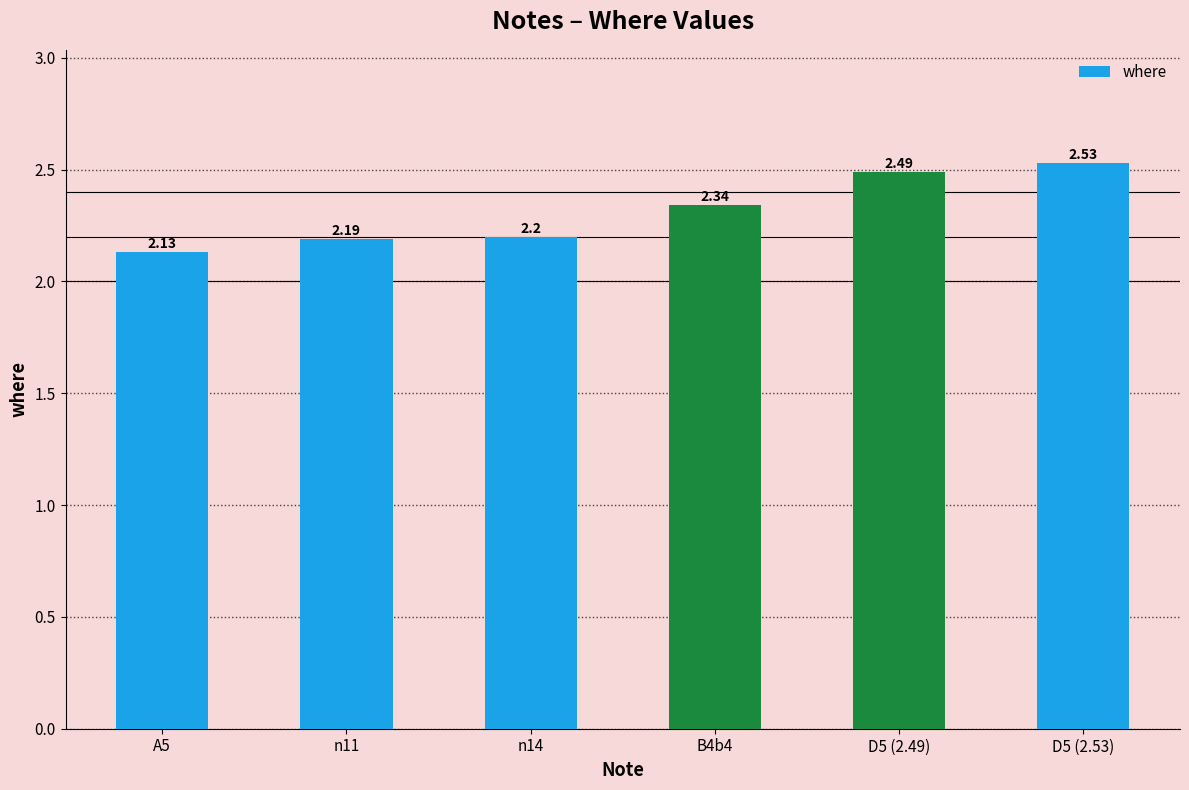

What is the change in value from n14 to D5 (2.53)?

+0.3